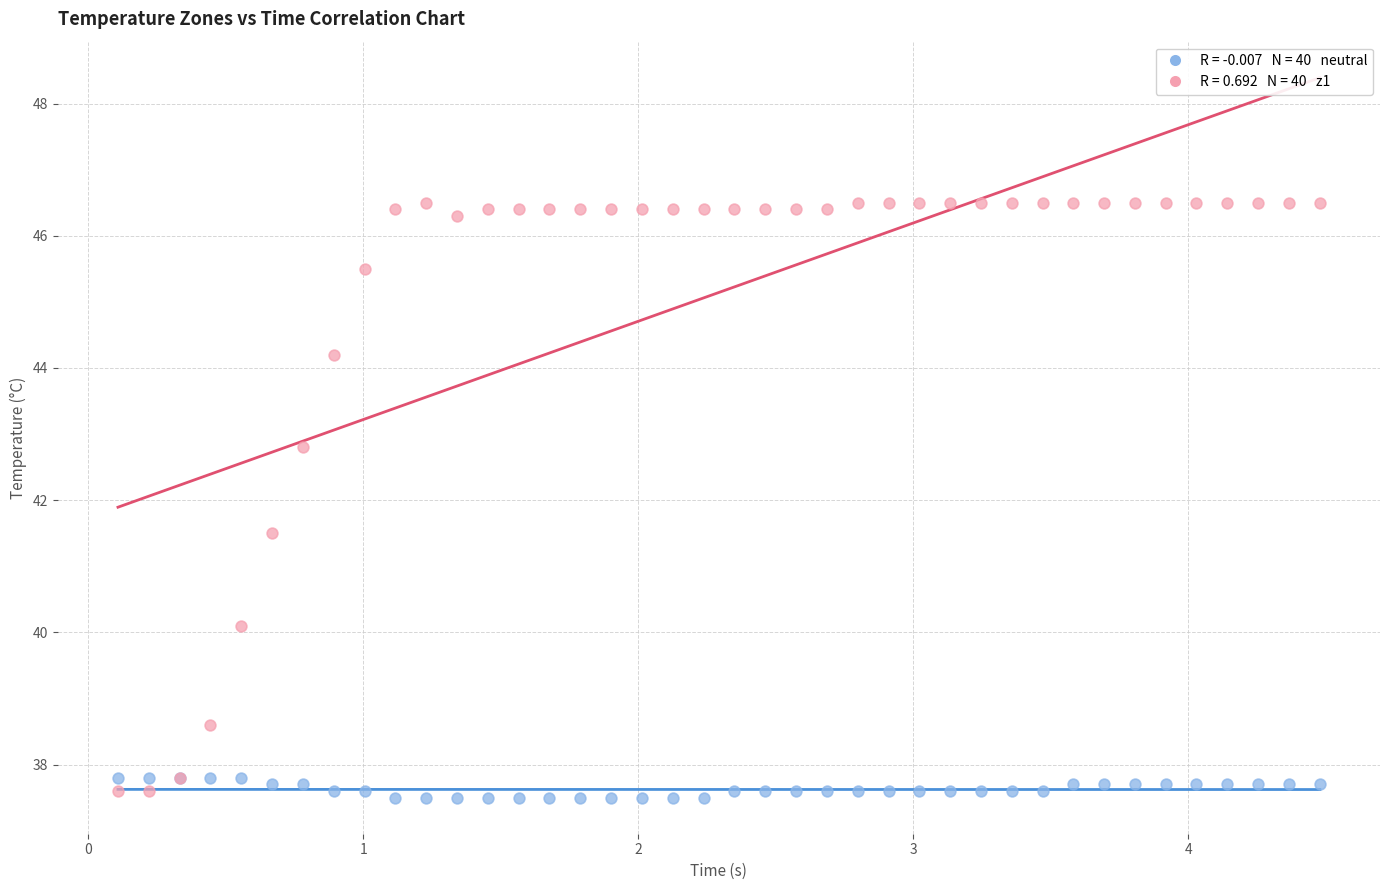

Across all series, what Y value is closest to 42?

41.5